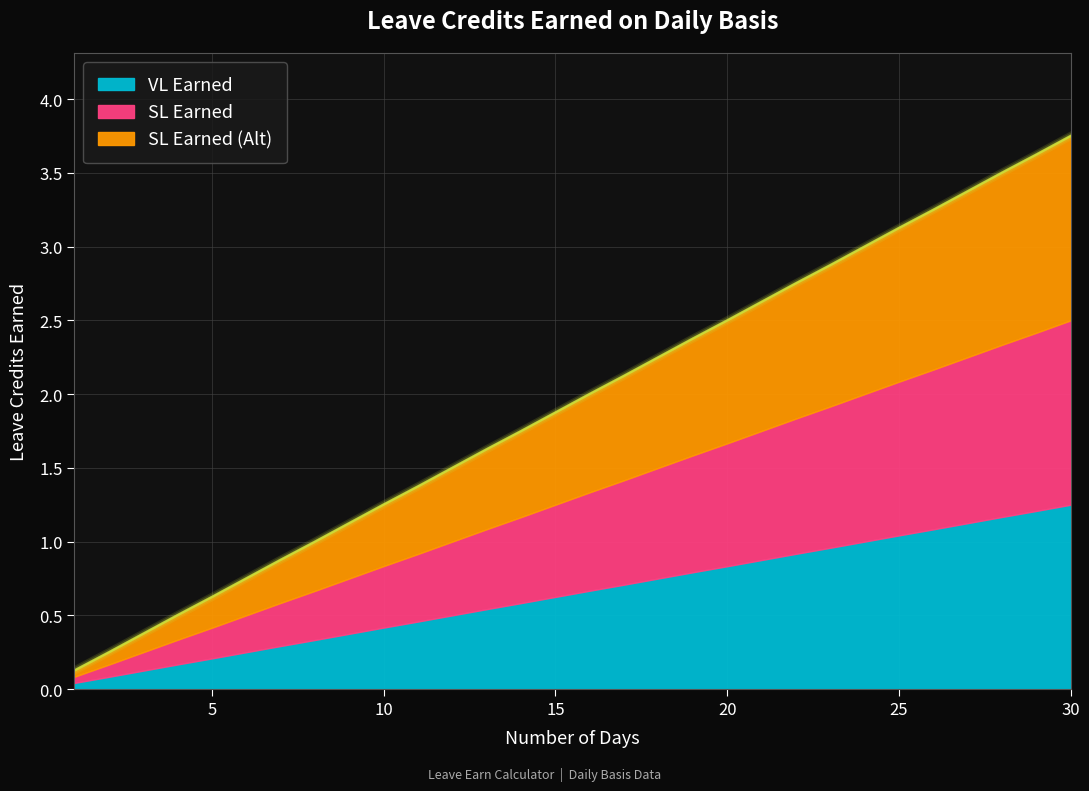

Is it true that SL Earned (Alt) equals 0.2 at 2?

True